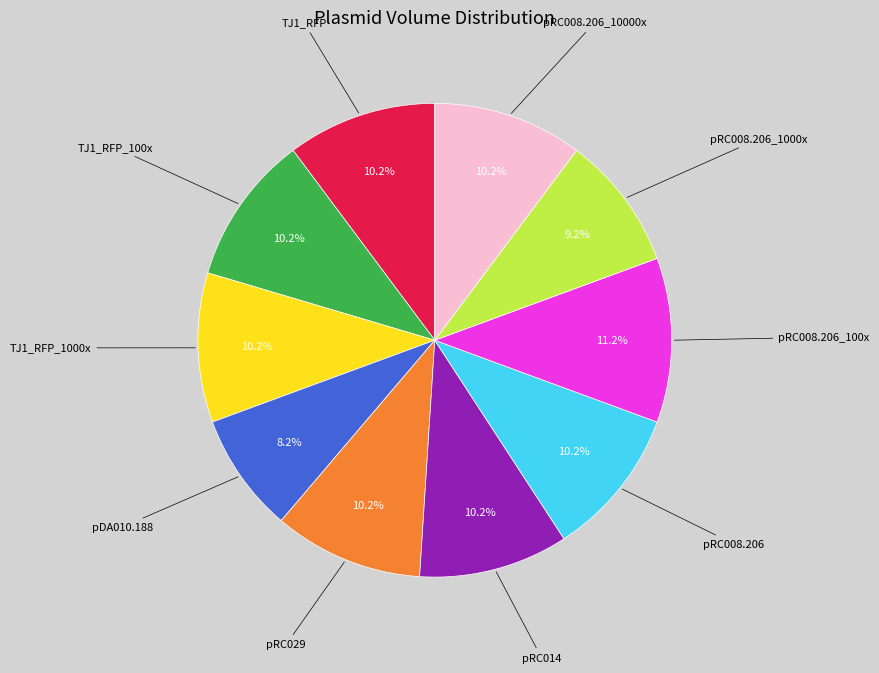

Count the number of slices in the pie.

10